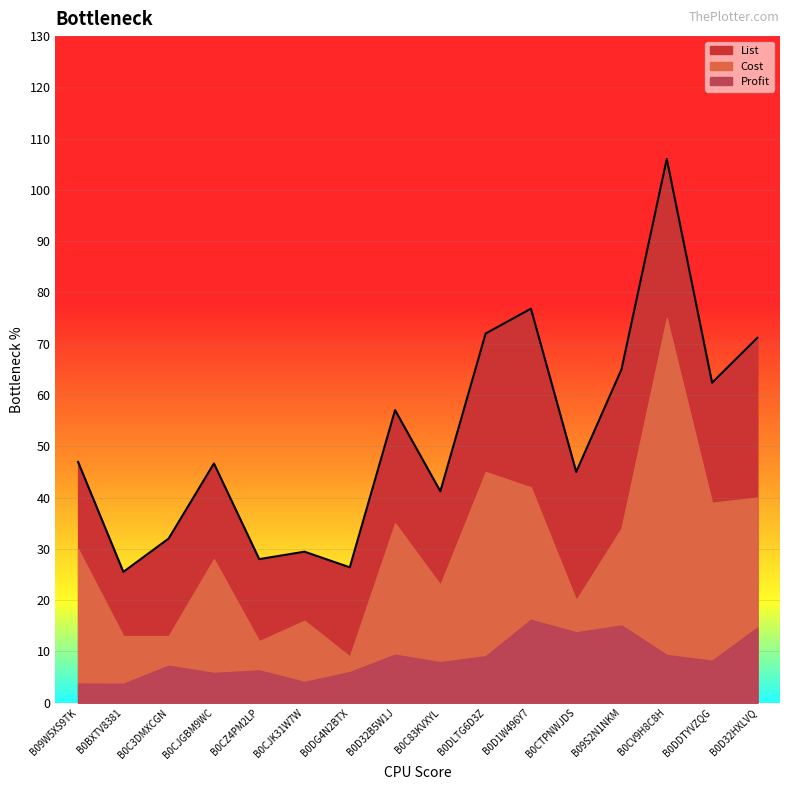

True or false: Profit and List cross at least once.

False